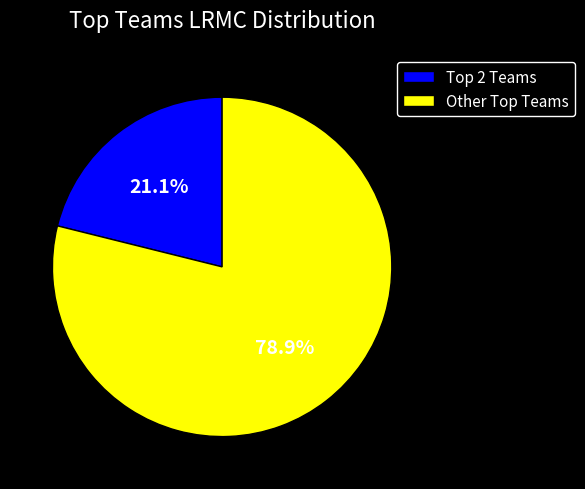

What is the smallest slice in the pie chart?

Top 2 Teams